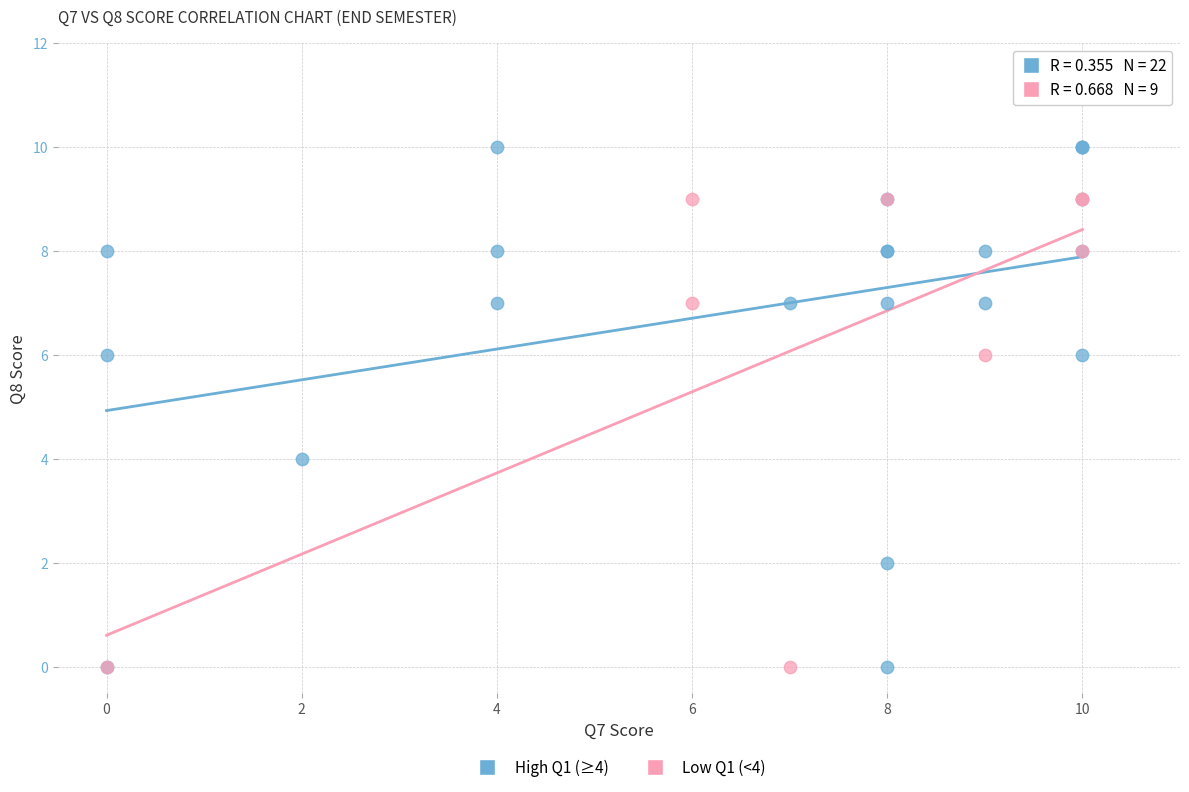

Which series contains the highest Y value?

High Q1 (≥4)